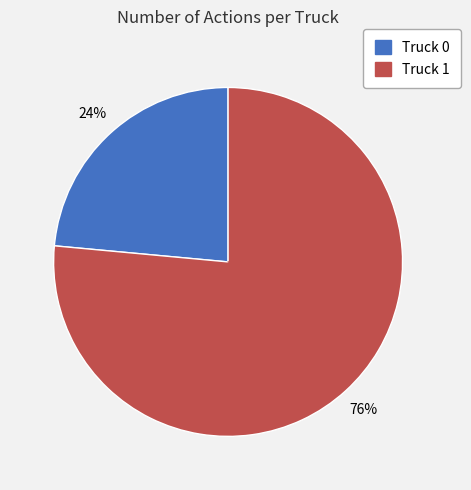

To the nearest percent, what is the average slice percentage?

50%